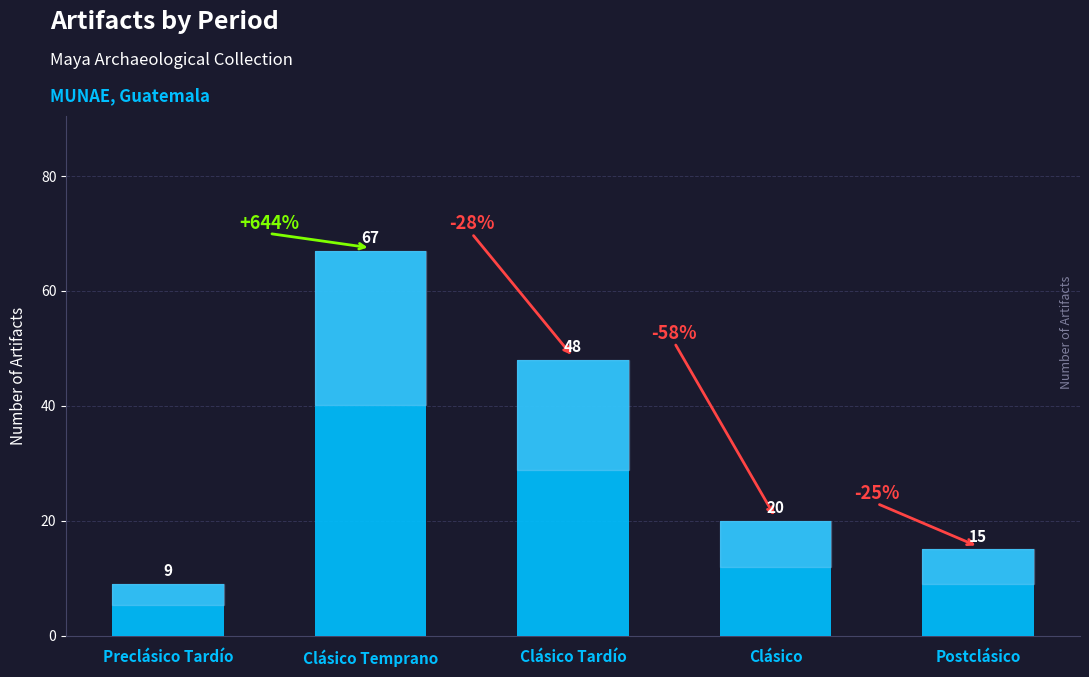

What is the value of the 4th bar from the left?

20